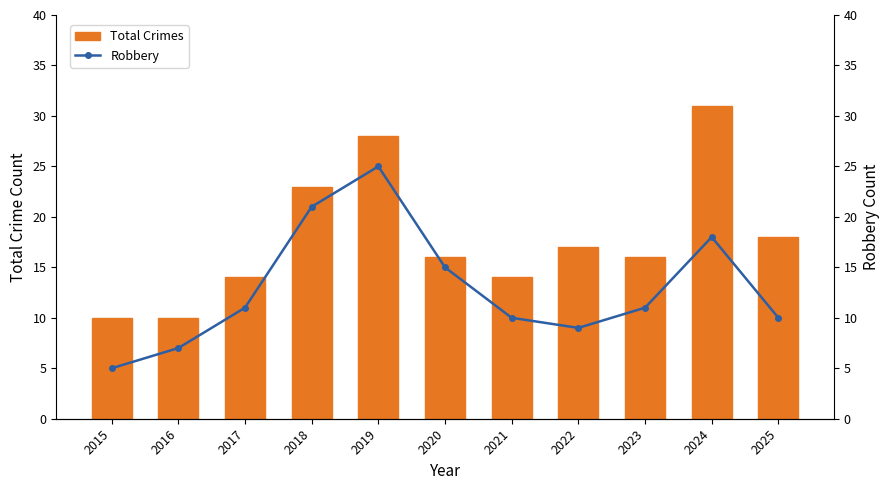

What is the value of the Total Crimes bar at the 1st from the left?

10